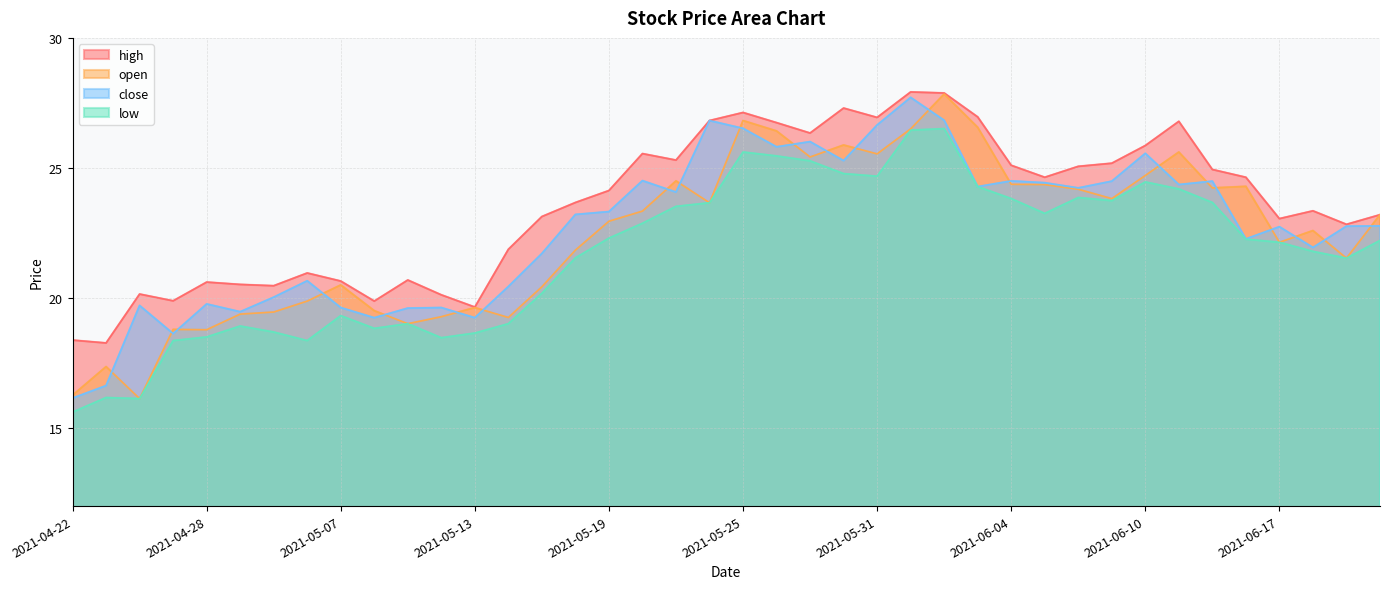

True or false: close has a value of 33.4 at 2021-05-12.

False